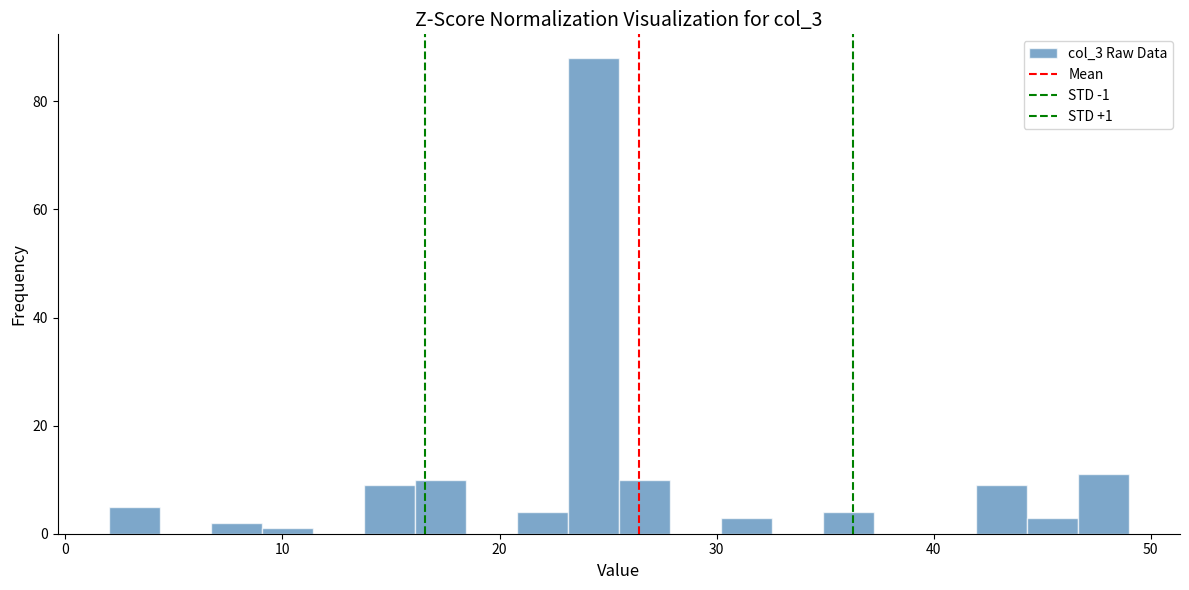

Read against the x-axis, roughly where is the centre of the tallest bar?

24